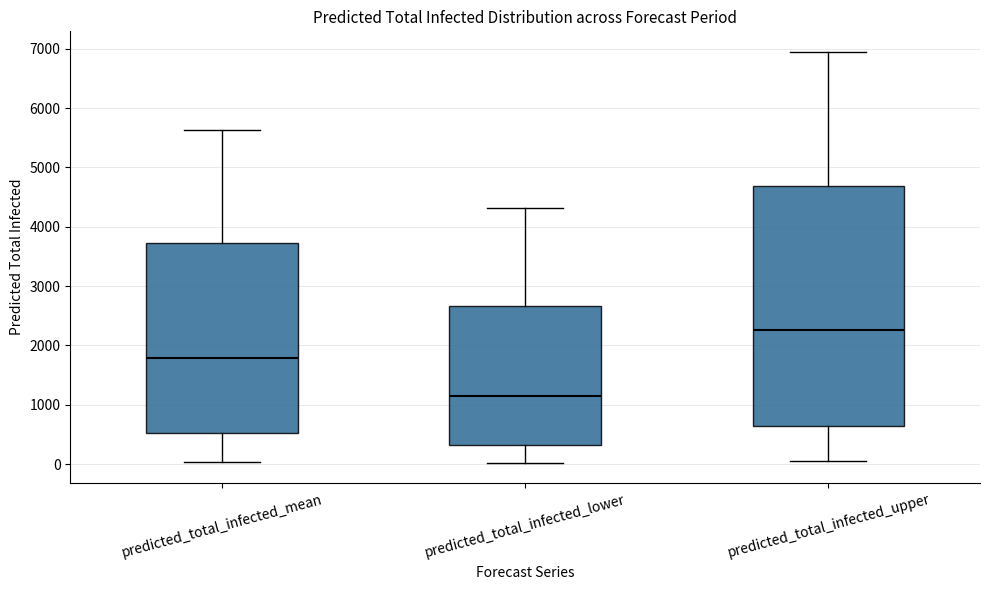

Where does the upper whisker of the box for predicted_total_infected_upper end on the y-axis? The values are not printed on the chart, so give them approximately, as read against the axis.

6900